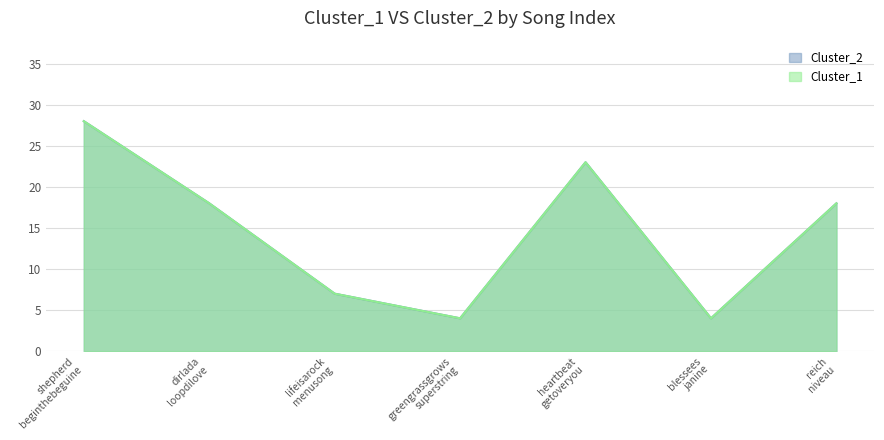

What is the maximum value for Cluster_2?

28